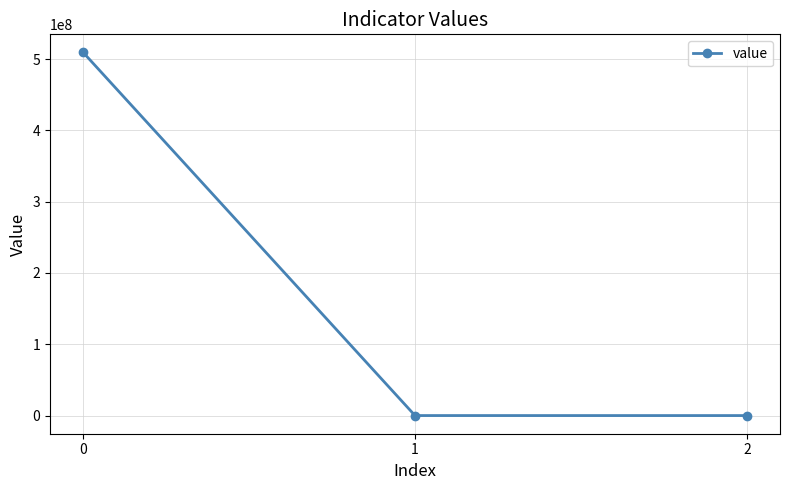

What is the maximum value shown in the chart?

509339616.0